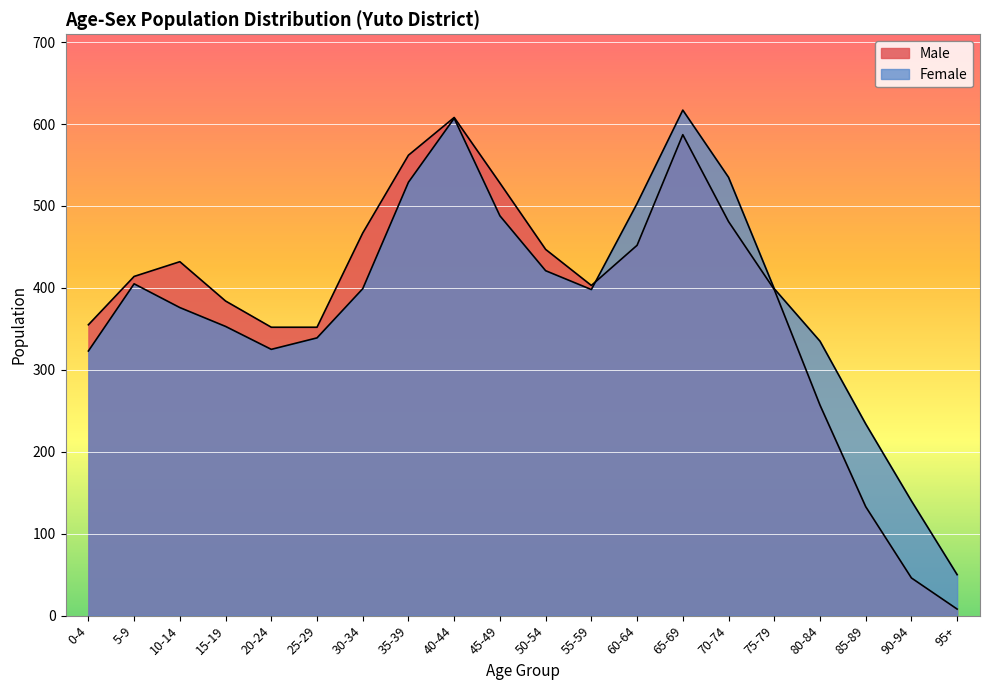

What is the approximate value of Male at 50-54?

447